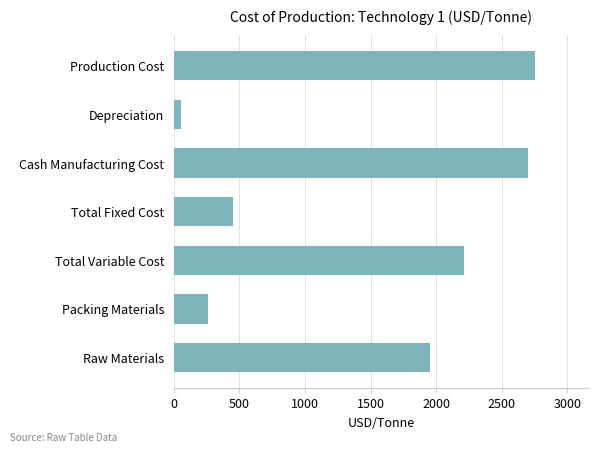

Reading bottom to top, extract all data points from this chart.

1950.0	260.0	2210.0	454.4	2699.4	52.0	2751.4